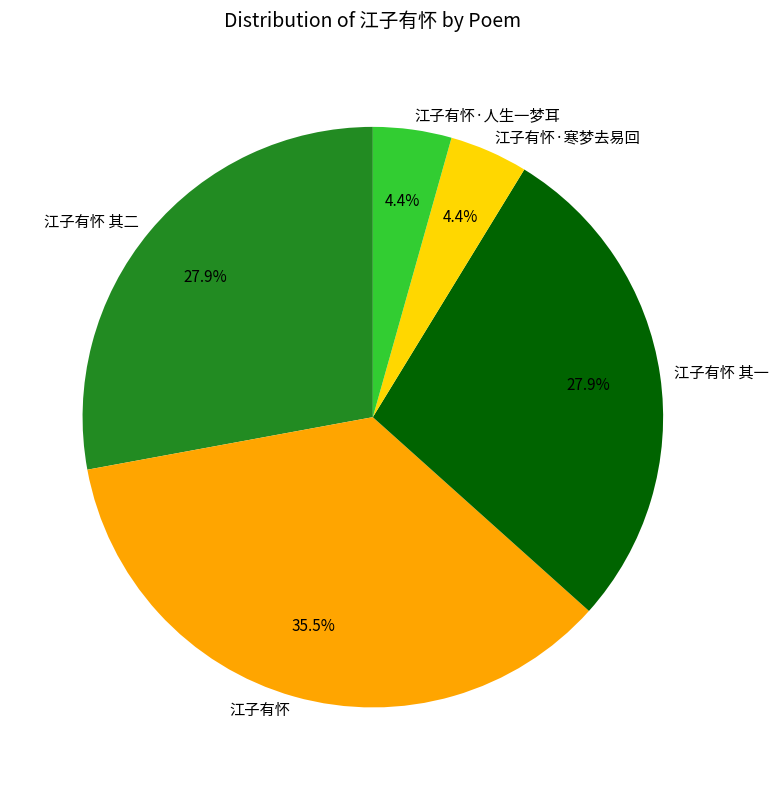

Combined, do 江子有怀·人生一梦耳 and 江子有怀 其二 account for over 50%?

No